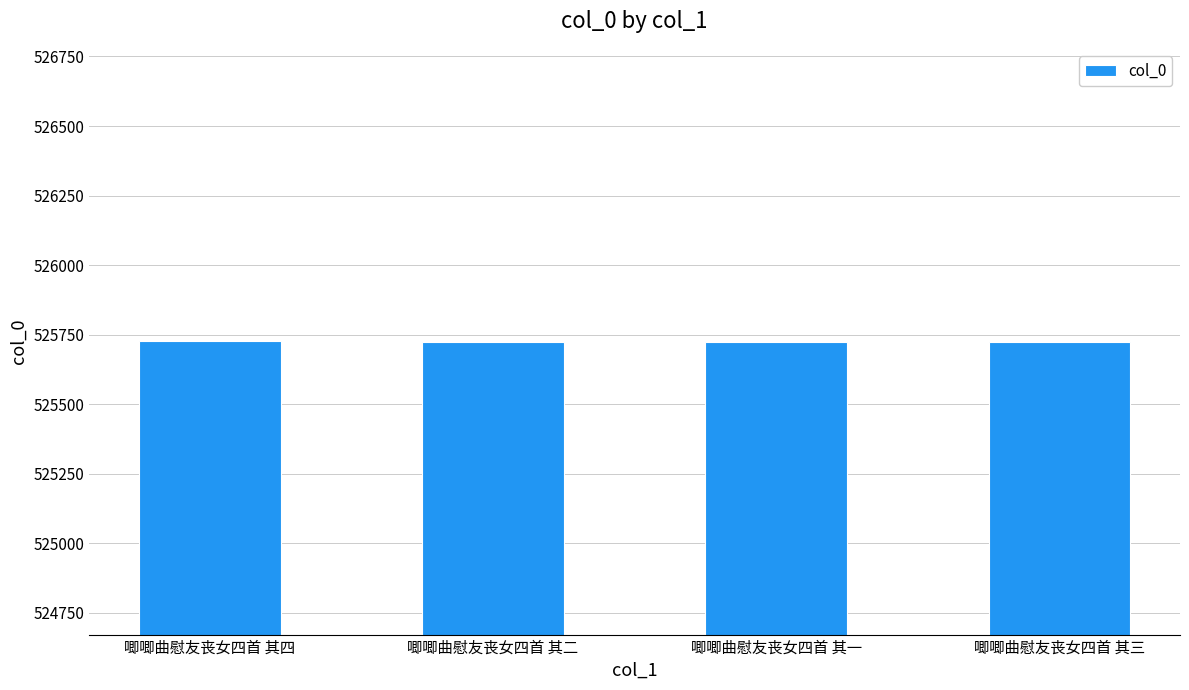

What is the ratio of the value at 唧唧曲慰友丧女四首 其二 to the value at 唧唧曲慰友丧女四首 其三?

1.0